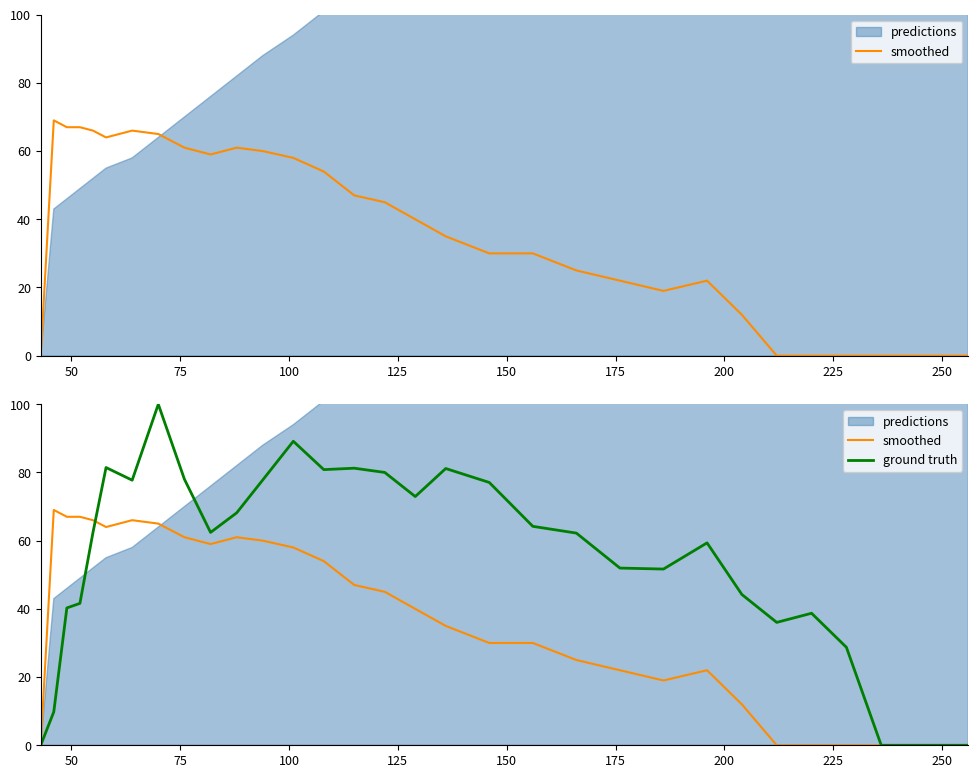

Reading left to right, what are all the values shown in this chart?

smoothed: 0.0	69.0	67.0	67.0	66.0	64.0	66.0	65.0	61.0	59.0	61.0	60.0	58.0	54.0	47.0	45.0	40.0	35.0	30.0	30.0	25.0	22.0	19.0	22.0	12.0	0.0	0.0	0.0	0.0	0.0	0.0	0.0	0.0	0.0
ground truth: 0.0	9.8	40.3	41.6	62.4	81.4	77.7	100.0	78.0	62.4	68.2	77.8	89.1	80.8	81.2	80.0	72.9	81.2	77.1	64.2	62.2	52.0	51.7	59.4	44.2	36.0	38.7	28.7	0.0	0.0	0.0	0.0	0.0	0.0